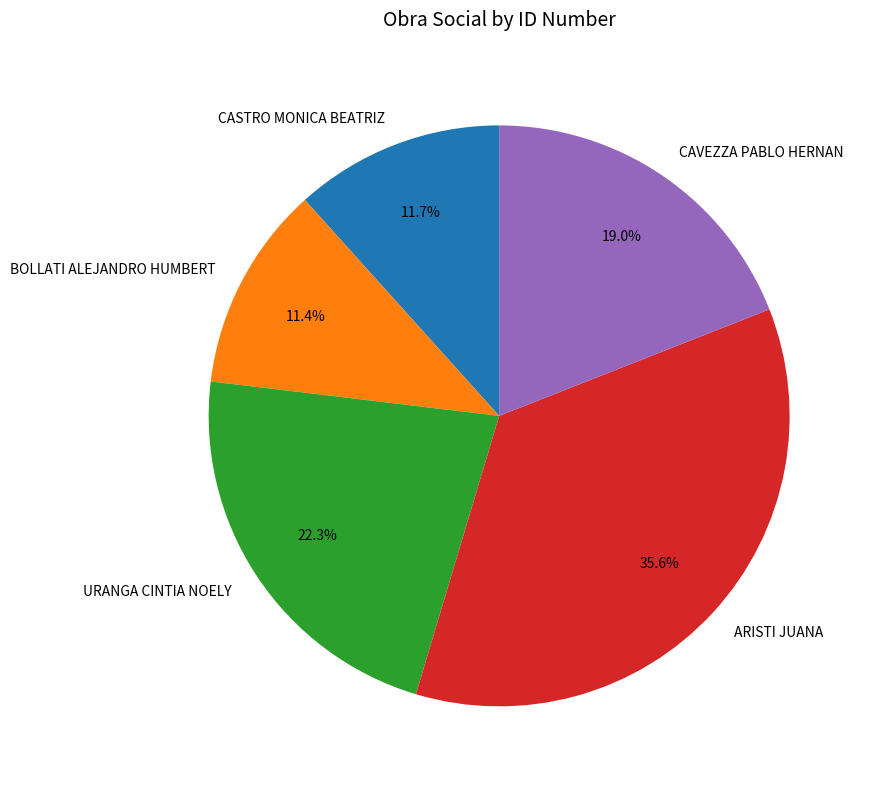

Count the number of slices in the pie.

5